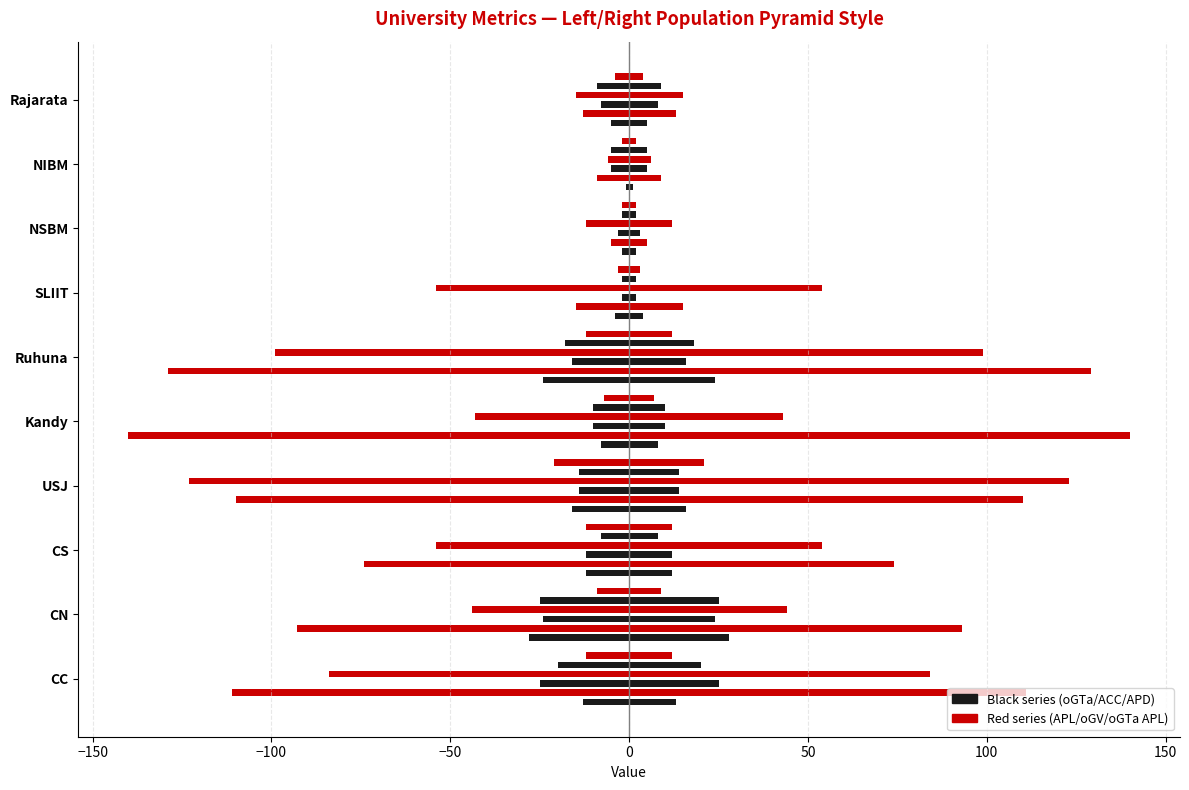

Is it true that oGTa (SU) equals -19 at CC?

False